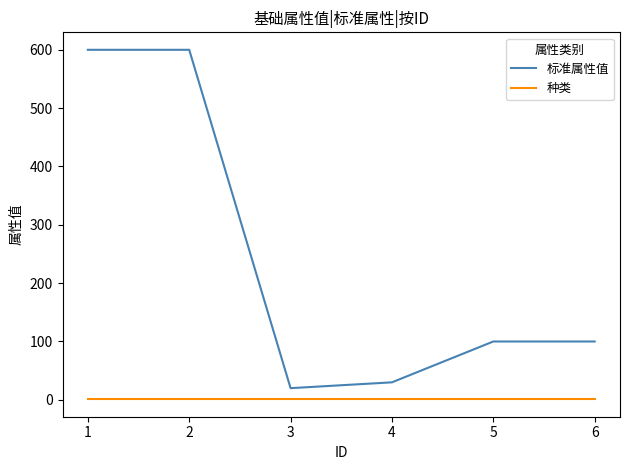

How many lines are shown in the chart?

2